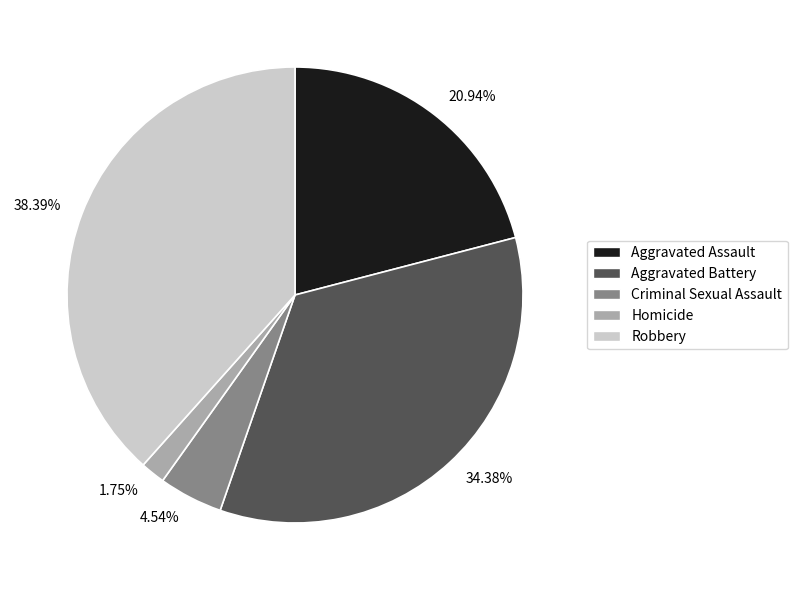

Combined, do Robbery and Criminal Sexual Assault account for over 50%?

No